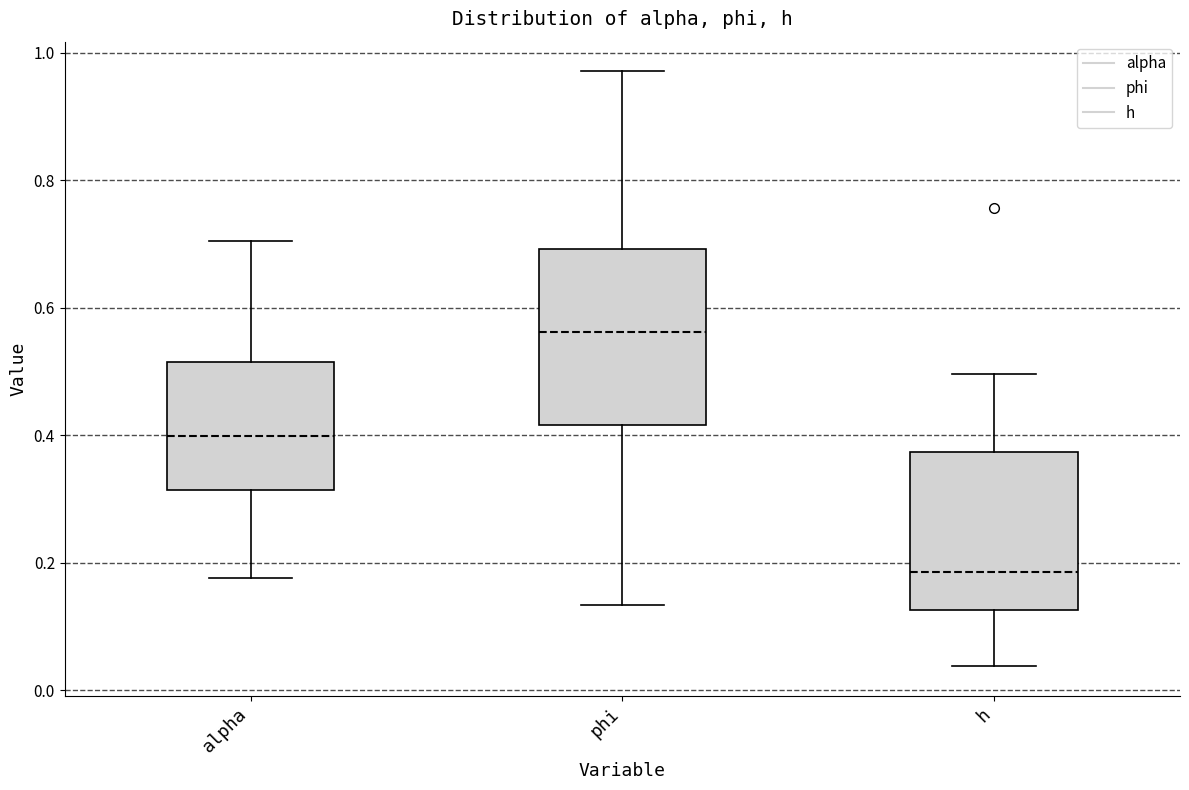

Reading left to right, transcribe this box plot: for each box, give where its median line is, the range the box spans, and where its two whiskers end, as read against the y-axis. The values are not printed on the chart, so give them approximately, as read against the axis.

alpha: median 0.40, box 0.32 to 0.52, whiskers 0.18 to 0.70
phi: median 0.56, box 0.42 to 0.70, whiskers 0.14 to 0.98
h: median 0.18, box 0.12 to 0.38, whiskers 0.04 to 0.50